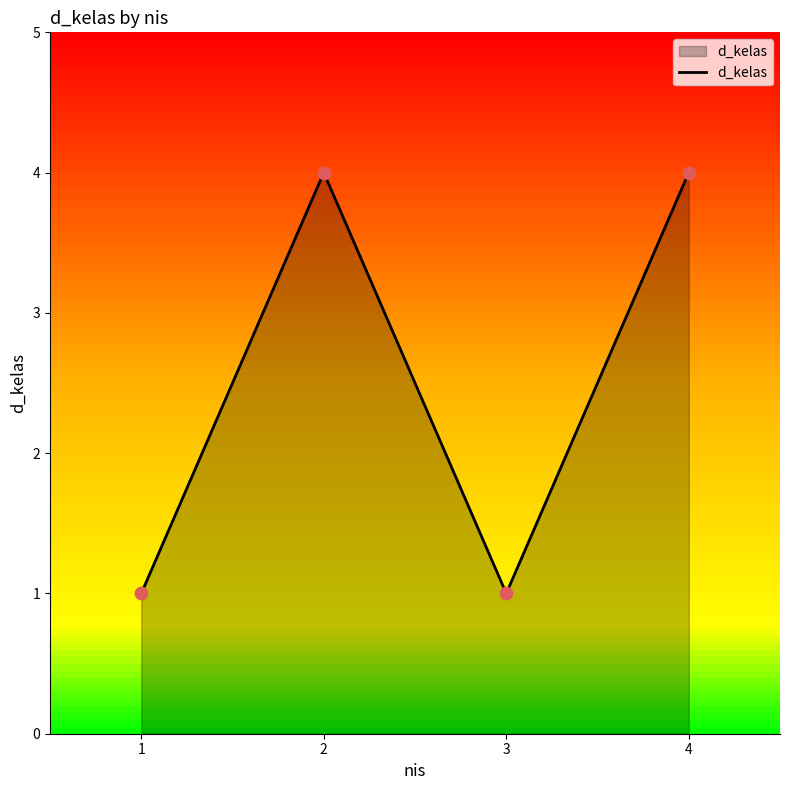

What is the ratio of the value at 4 to the value at 3?

4.0